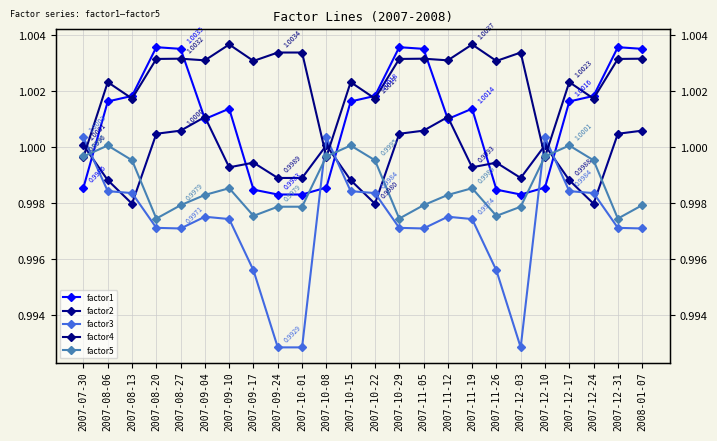

After their last crossing, which series has the higher values: factor2 or factor4?

factor4